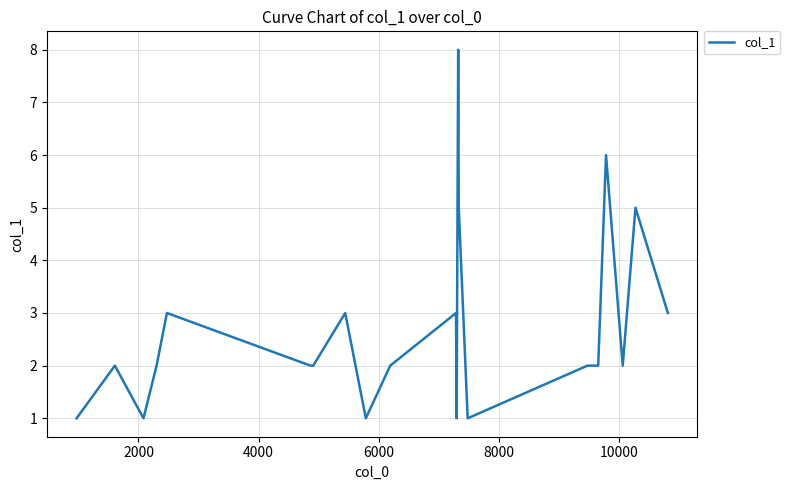

What is the maximum value shown in the chart?

8